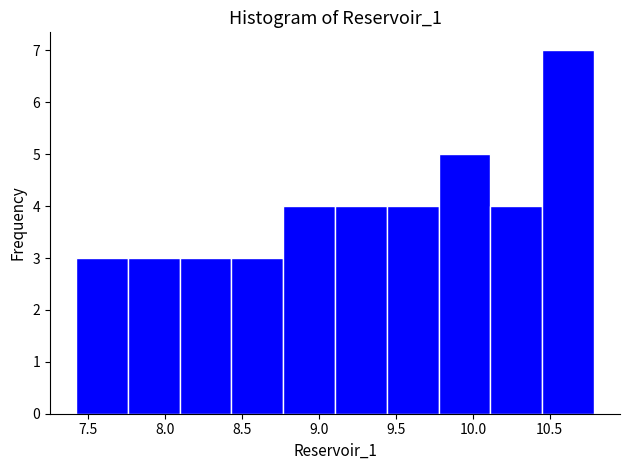

Reading left to right, transcribe this chart: for each bar, give the range it covers on the x-axis and its height. Neither the bar edges nor the heights are printed on the chart, so give them approximately, as read against the axes.

7.40 to 7.75: 3
7.75 to 8.10: 3
8.10 to 8.45: 3
8.45 to 8.75: 3
8.75 to 9.10: 4
9.10 to 9.45: 4
9.45 to 9.80: 4
9.80 to 10.10: 5
10.10 to 10.45: 4
10.45 to 10.80: 7